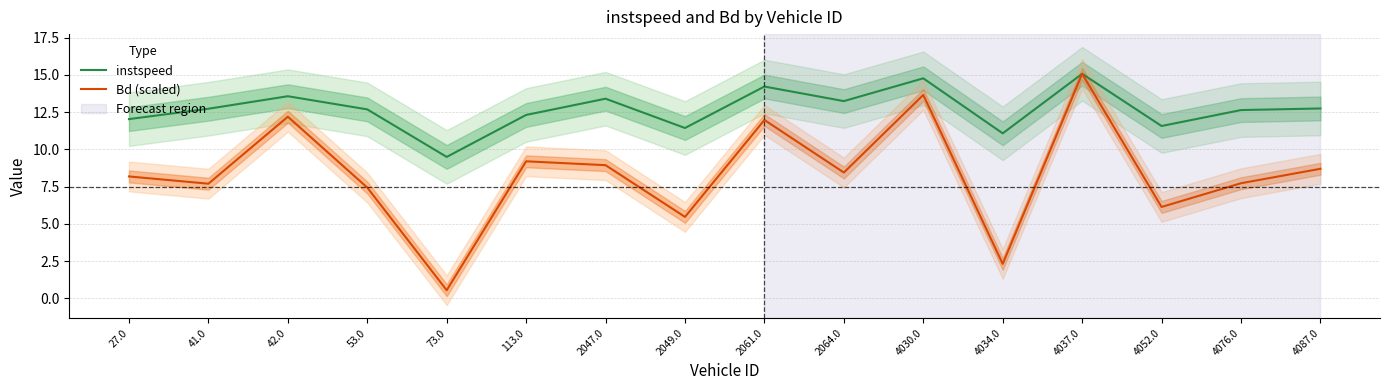

How many distinct data groups are displayed?

2